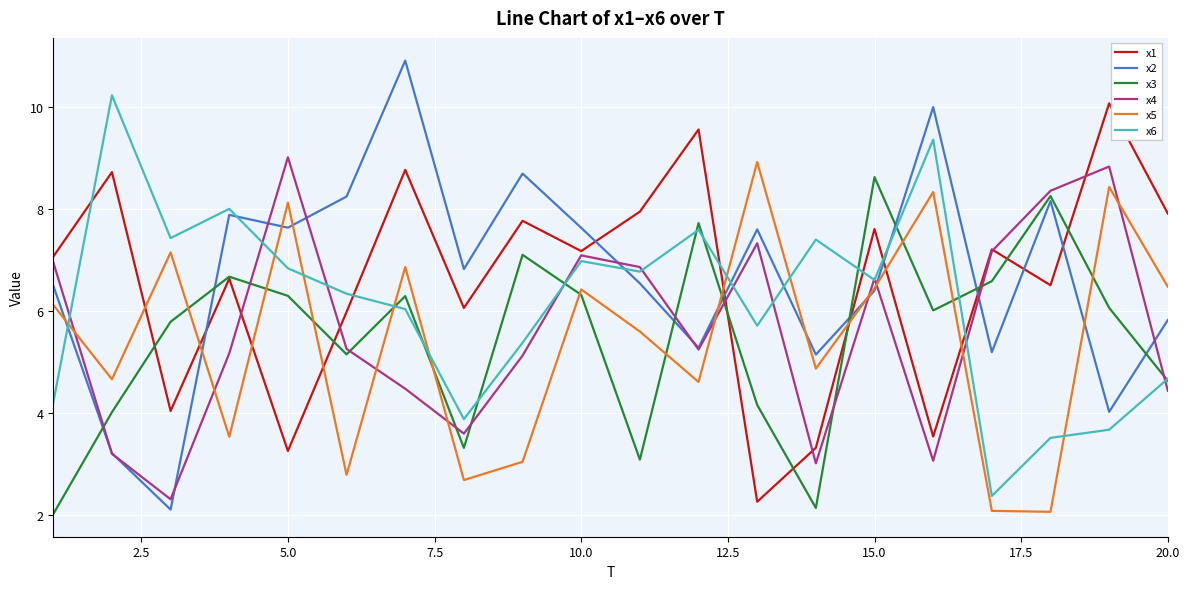

What is the highest value of the x3 series?

8.6